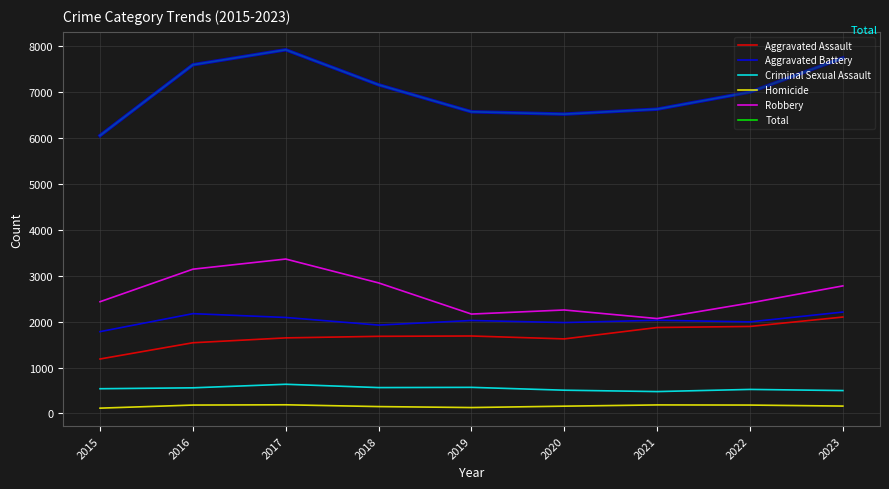

How many series are shown in this chart?

6